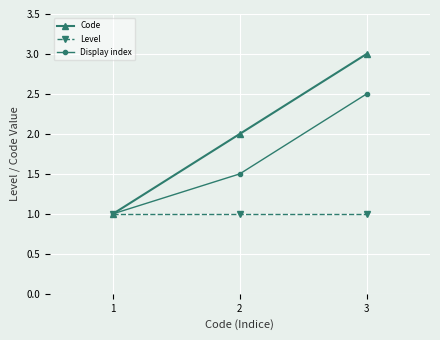

What value does the Level series have at 3?

1.0